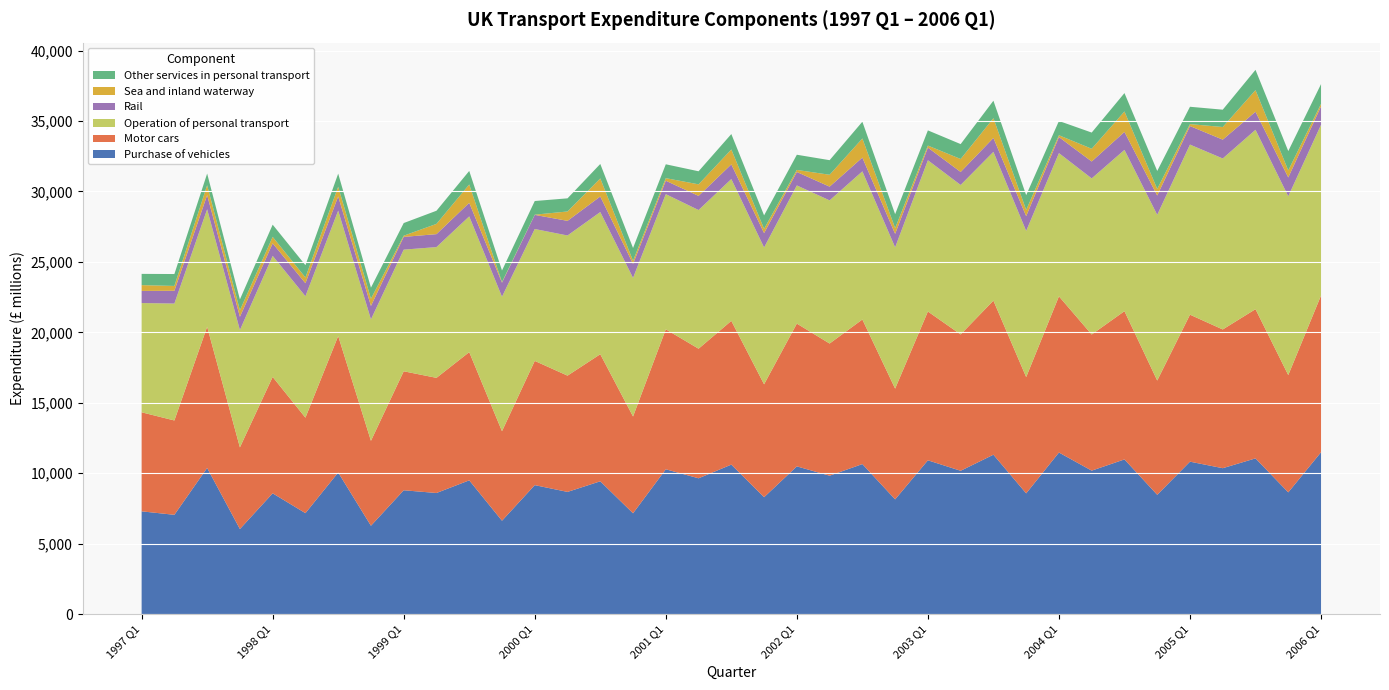

Reading left to right, what are all the values shown in this chart?

Purchase of vehicles: 1997 Q1=7300	1997 Q2=7054	1997 Q3=10379	1997 Q4=6044	1998 Q1=8579	1998 Q2=7171	1998 Q3=10057	1998 Q4=6277	1999 Q1=8795	1999 Q2=8602	1999 Q3=9500	1999 Q4=6634	2000 Q1=9160	2000 Q2=8679	2000 Q3=9432	2000 Q4=7162	2001 Q1=10284	2001 Q2=9645	2001 Q3=10616	2001 Q4=8303	2002 Q1=10491	2002 Q2=9829	2002 Q3=10654	2002 Q4=8149	2003 Q1=10921	2003 Q2=10178	2003 Q3=11319	2003 Q4=8575	2004 Q1=11474	2004 Q2=10188	2004 Q3=10985	2004 Q4=8473	2005 Q1=10825	2005 Q2=10362	2005 Q3=11058	2005 Q4=8647	2006 Q1=11494
Motor cars: 1997 Q1=7028	1997 Q2=6694	1997 Q3=10021	1997 Q4=5794	1998 Q1=8260	1998 Q2=6775	1998 Q3=9683	1998 Q4=6027	1999 Q1=8443	1999 Q2=8170	1999 Q3=9097	1999 Q4=6351	2000 Q1=8815	2000 Q2=8250	2000 Q3=9017	2000 Q4=6868	2001 Q1=9933	2001 Q2=9195	2001 Q3=10200	2001 Q4=8012	2002 Q1=10131	2002 Q2=9378	2002 Q3=10259	2002 Q4=7859	2003 Q1=10559	2003 Q2=9675	2003 Q3=10934	2003 Q4=8252	2004 Q1=11083	2004 Q2=9660	2004 Q3=10519	2004 Q4=8109	2005 Q1=10430	2005 Q2=9844	2005 Q3=10588	2005 Q4=8322	2006 Q1=11121
Operation of personal transport: 1997 Q1=7752	1997 Q2=8296	1997 Q3=8335	1997 Q4=8327	1998 Q1=8590	1998 Q2=8618	1998 Q3=8901	1998 Q4=8618	1999 Q1=8632	1999 Q2=9280	1999 Q3=9633	1999 Q4=9544	2000 Q1=9359	2000 Q2=9945	2000 Q3=10089	2000 Q4=9835	2001 Q1=9590	2001 Q2=9840	2001 Q3=10064	2001 Q4=9709	2002 Q1=9804	2002 Q2=10159	2002 Q3=10513	2002 Q4=10026	2003 Q1=10733	2003 Q2=10607	2003 Q3=10557	2003 Q4=10371	2004 Q1=10163	2004 Q2=11077	2004 Q3=11444	2004 Q4=11760	2005 Q1=12069	2005 Q2=12133	2005 Q3=12727	2005 Q4=12688	2006 Q1=12115
Rail: 1997 Q1=860	1997 Q2=907	1997 Q3=1004	1997 Q4=938	1998 Q1=887	1998 Q2=923	1998 Q3=1008	1998 Q4=952	1999 Q1=904	1999 Q2=918	1999 Q3=962	1999 Q4=996	2000 Q1=1002	2000 Q2=1038	2000 Q3=1104	2000 Q4=993	2001 Q1=952	2001 Q2=1003	2001 Q3=1040	2001 Q4=1017	2002 Q1=953	2002 Q2=974	2002 Q3=976	2002 Q4=954	2003 Q1=896	2003 Q2=921	2003 Q3=986	2003 Q4=1047	2004 Q1=1137	2004 Q2=1200	2004 Q3=1275	2004 Q4=1369	2005 Q1=1315	2005 Q2=1336	2005 Q3=1282	2005 Q4=1334	2006 Q1=1306
Sea and inland waterway: 1997 Q1=411	1997 Q2=343	1997 Q3=699	1997 Q4=467	1998 Q1=459	1998 Q2=406	1998 Q3=687	1998 Q4=513	1999 Q1=85	1999 Q2=727	1999 Q3=1301	1999 Q4=45	2000 Q1=14	2000 Q2=666	2000 Q3=1280	2000 Q4=225	2001 Q1=183	2001 Q2=820	2001 Q3=1058	2001 Q4=305	2002 Q1=147	2002 Q2=843	2002 Q3=1356	2002 Q4=409	2003 Q1=144	2003 Q2=920	2003 Q3=1402	2003 Q4=443	2004 Q1=130	2004 Q2=903	2004 Q3=1451	2004 Q4=466	2005 Q1=138	2005 Q2=896	2005 Q3=1532	2005 Q4=498	2006 Q1=179
Other services in personal transport: 1997 Q1=799	1997 Q2=845	1997 Q3=830	1997 Q4=768	1998 Q1=866	1998 Q2=874	1998 Q3=927	1998 Q4=786	1999 Q1=898	1999 Q2=933	1999 Q3=961	1999 Q4=820	2000 Q1=970	2000 Q2=932	2000 Q3=1027	2000 Q4=904	2001 Q1=984	2001 Q2=927	2001 Q3=1094	2001 Q4=956	2002 Q1=1078	2002 Q2=1035	2002 Q3=1189	2002 Q4=991	2003 Q1=1079	2003 Q2=1058	2003 Q3=1240	2003 Q4=1048	2004 Q1=1013	2004 Q2=1149	2004 Q3=1305	2004 Q4=1277	2005 Q1=1231	2005 Q2=1230	2005 Q3=1441	2005 Q4=1375	2006 Q1=1401